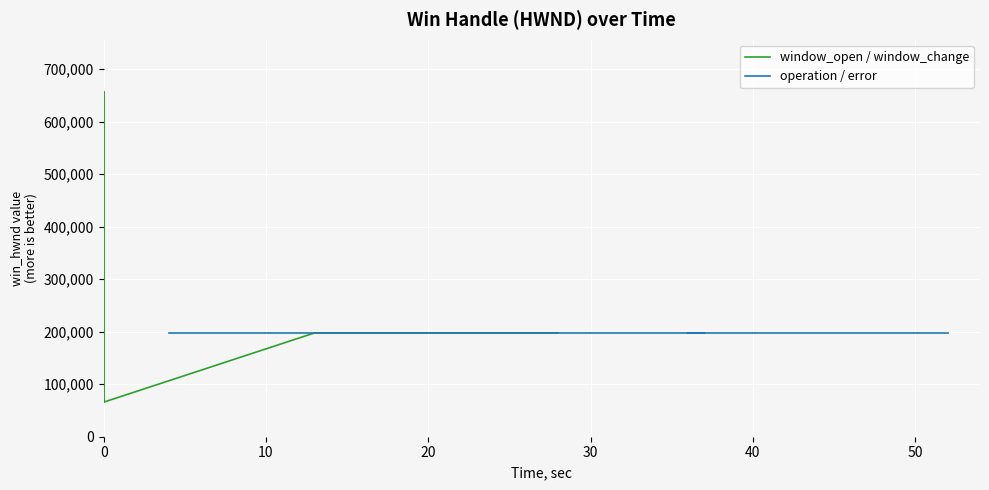

Read the value at 30.

197686